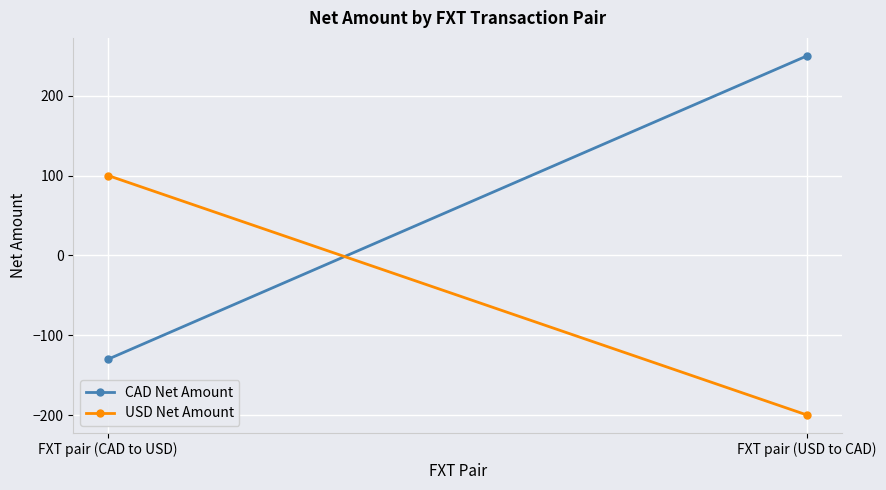

Rank the series by their average value, from highest to lowest.

CAD Net Amount, USD Net Amount